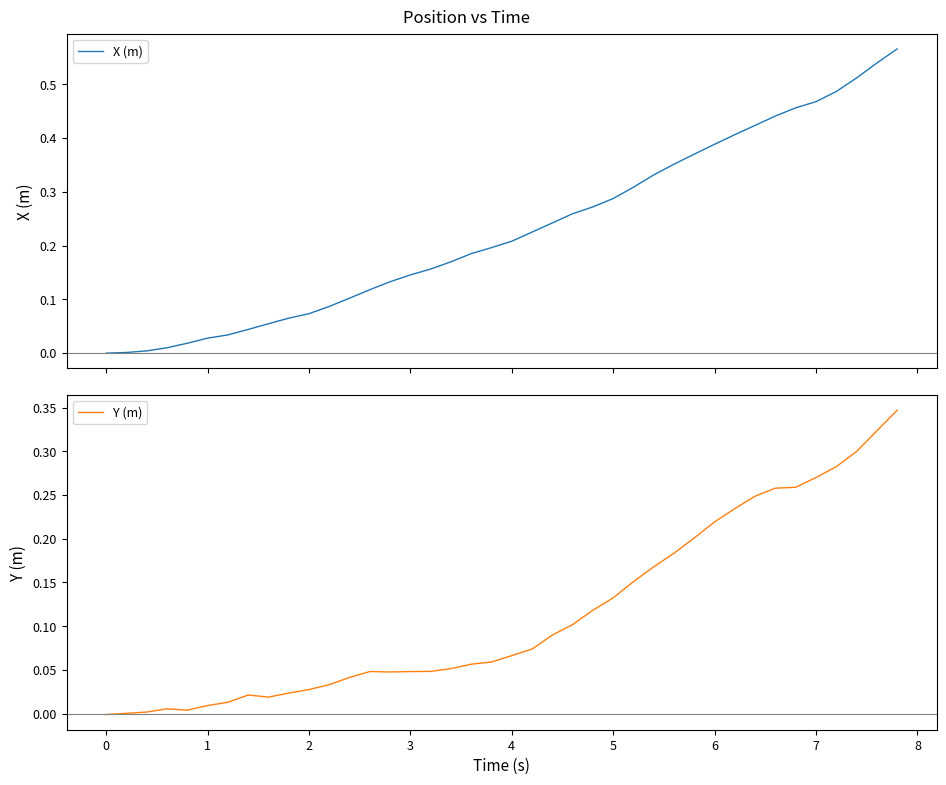

True or false: X (m) and Y (m) cross at least once.

False